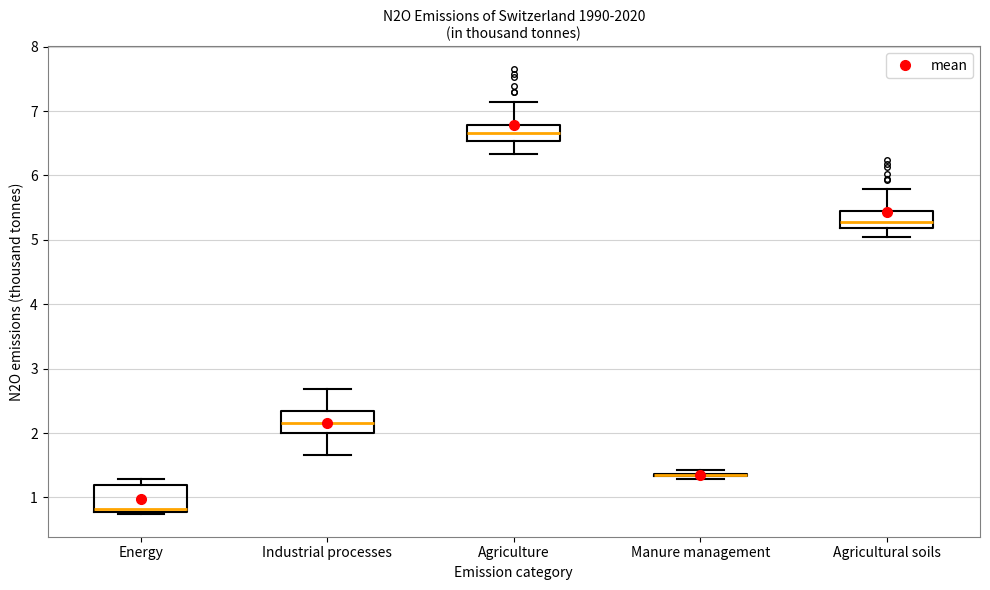

Reading left to right, transcribe this box plot: for each box, give where its median line is, the range the box spans, and where its two whiskers end, as read against the y-axis. The values are not printed on the chart, so give them approximately, as read against the axis.

Energy: median 0.8 (just above the box's lower edge), box 0.8 to 1.2, whiskers 0.7 to 1.3
Industrial processes: median 2.1, box 2.0 to 2.3, whiskers 1.7 to 2.7
Agriculture: median 6.7, box 6.5 to 6.8, whiskers 6.3 to 7.1
Manure management: box collapsed to a line at 1.4, whiskers 1.3 to 1.4
Agricultural soils: median 5.3, box 5.2 to 5.4, whiskers 5.1 to 5.8